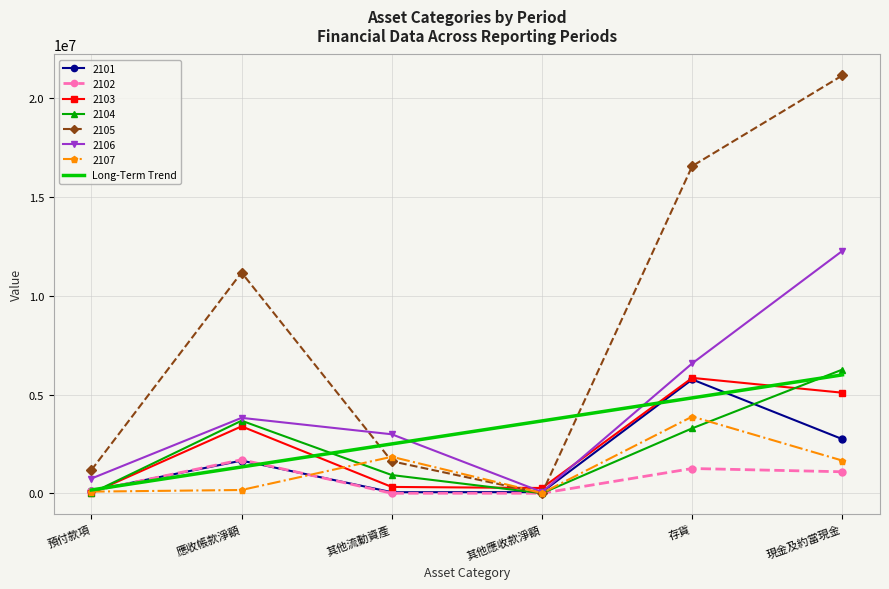

The 2106 series shows 745120.0 at 預付款項. True or false?

True